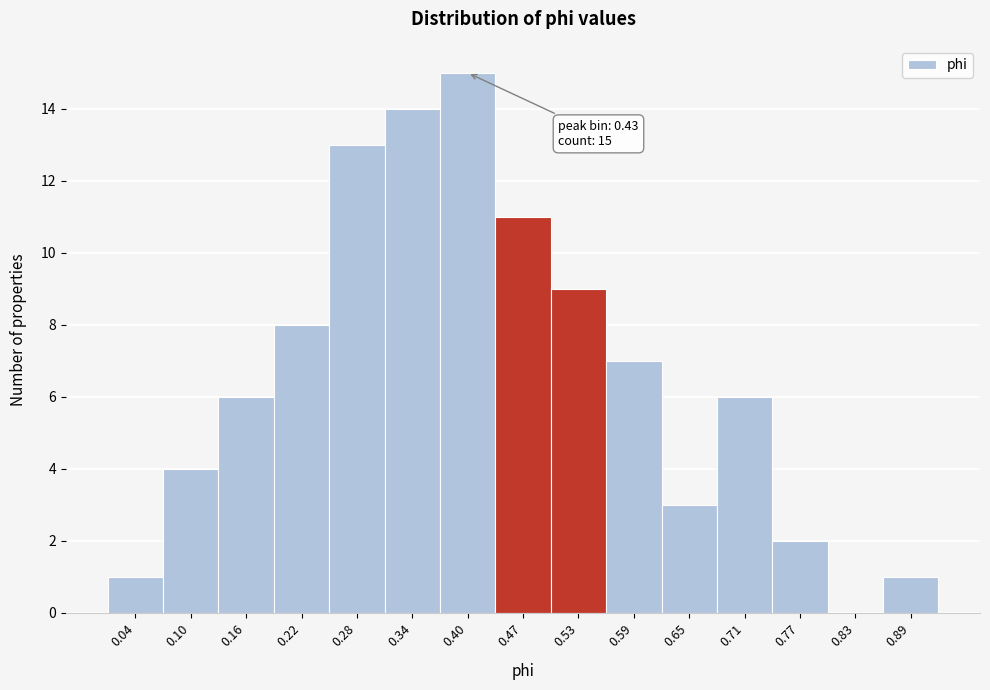

Reading left to right, what are all the values shown in this chart?

0.04=1	0.10=4	0.16=6	0.22=8	0.28=13	0.34=14	0.40=15	0.47=11	0.53=9	0.59=7	0.65=3	0.71=6	0.77=2	0.83=0	0.89=1